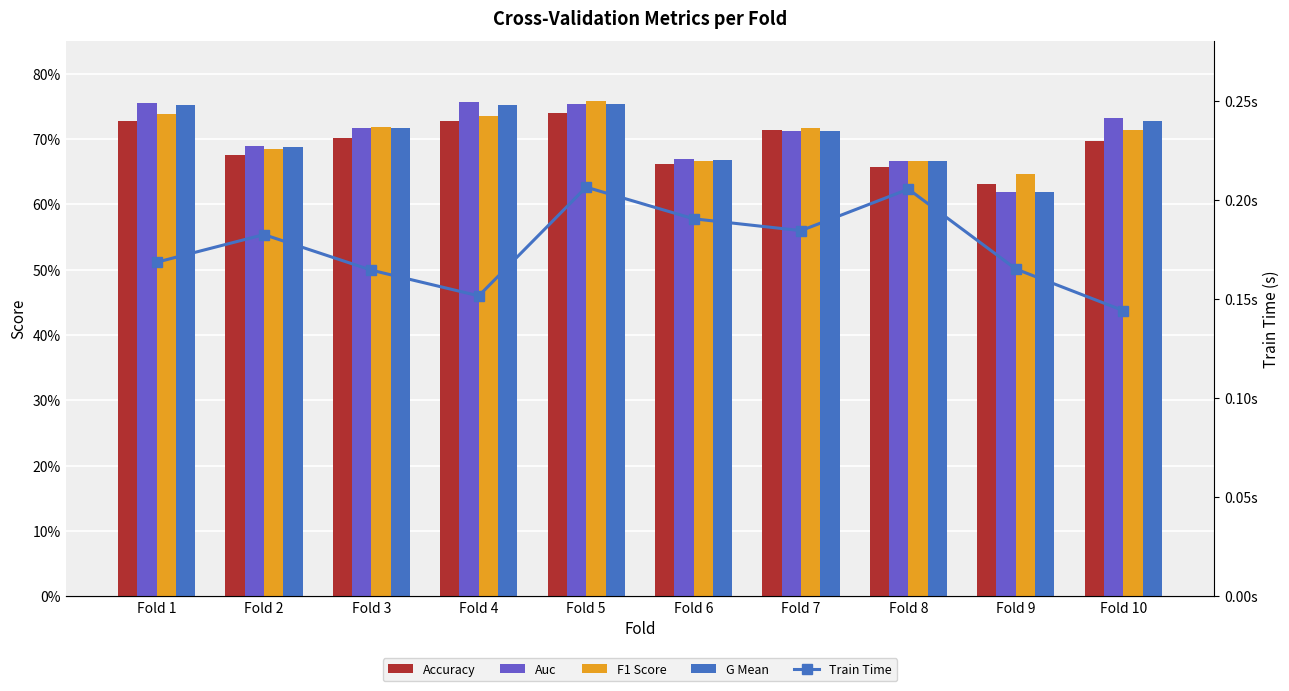

What are all the series names shown in the legend?

accuracy, auc, f1_score, g_mean, train_time